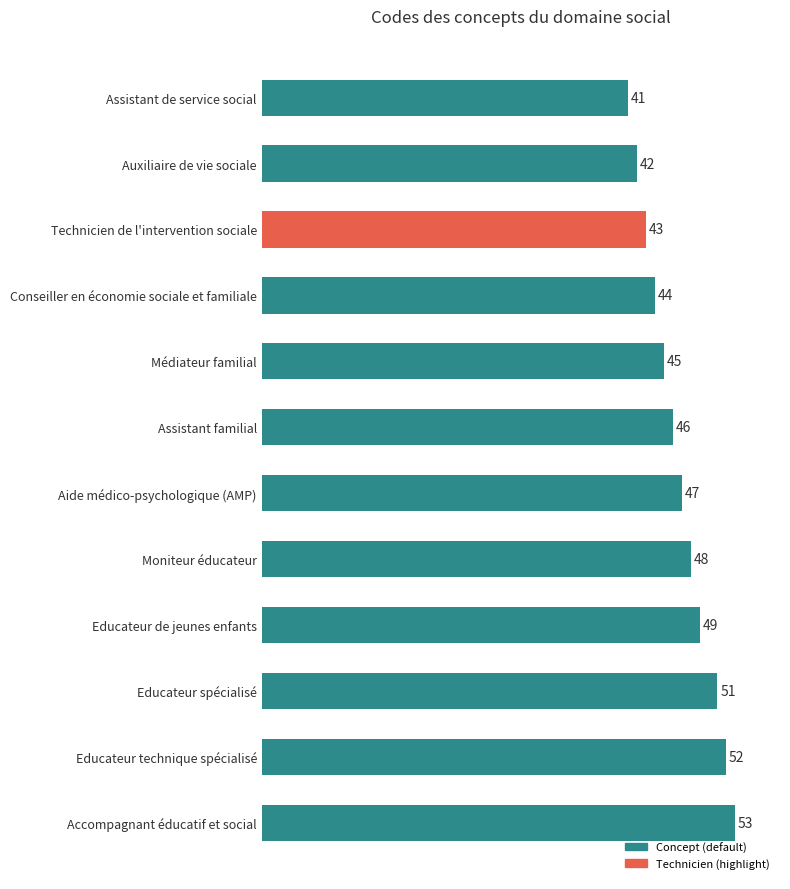

At which label is the value closest to 47?

Aide médico-psychologique (AMP)